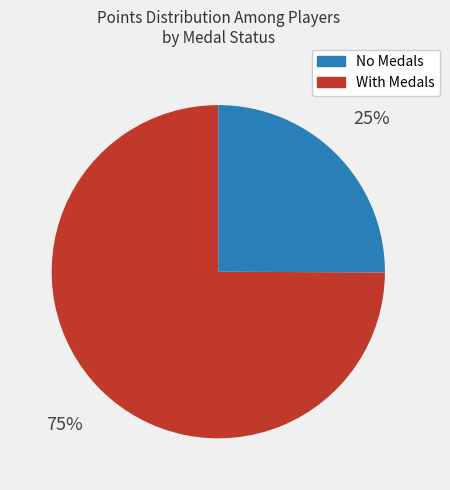

How many segments does this pie chart have?

2